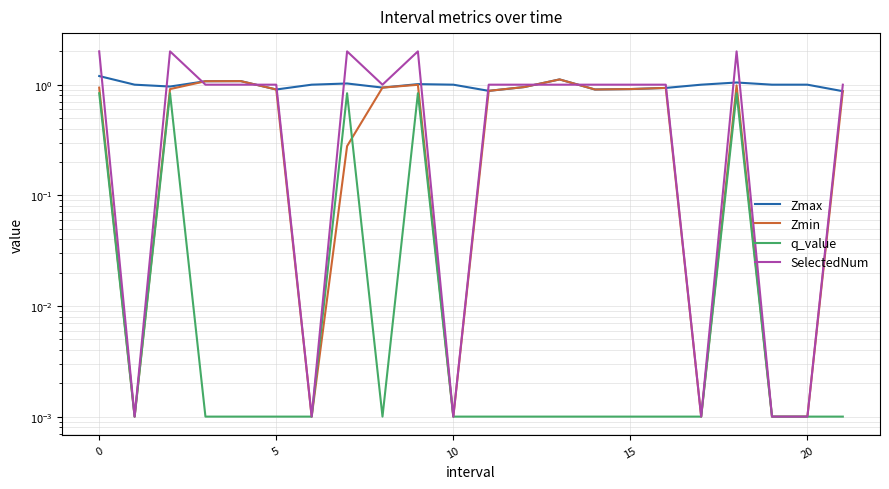

In Zmin, how many points are lower than both neighbors (excluding endpoints)?

5